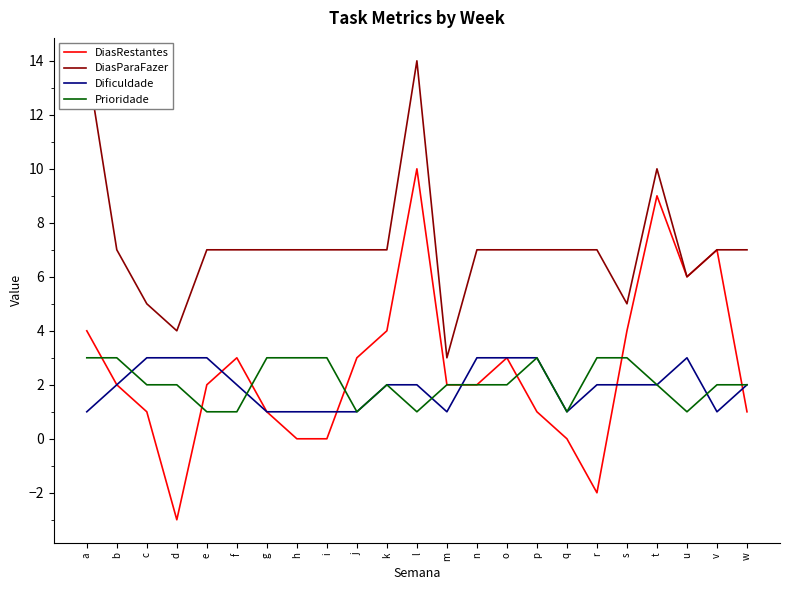

How many data points does each series have?

23